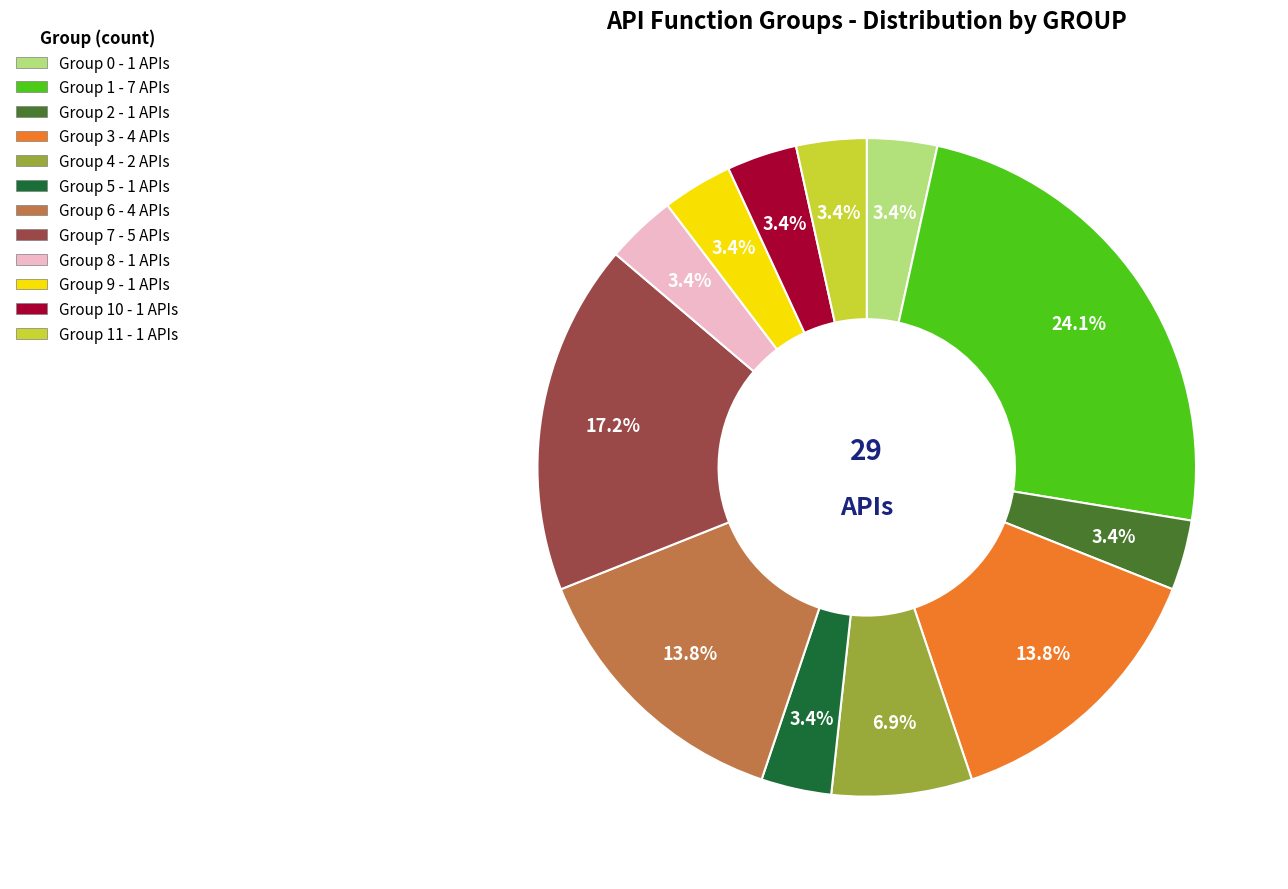

Combined, what portion of the pie is Group 4 - 2 APIs and Group 10 - 1 APIs?

10.3%